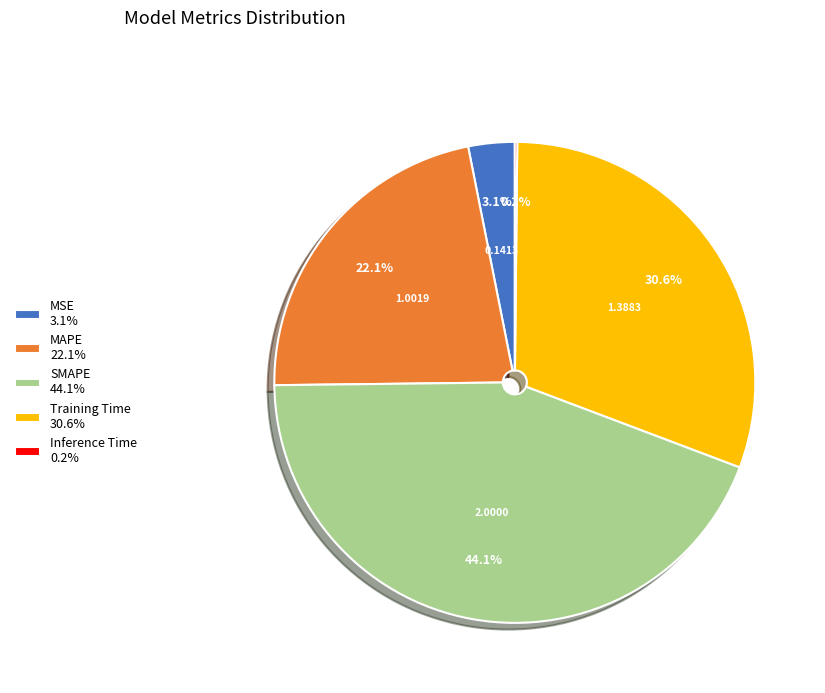

What percentage is the Training Time slice, to the nearest percent?

31%